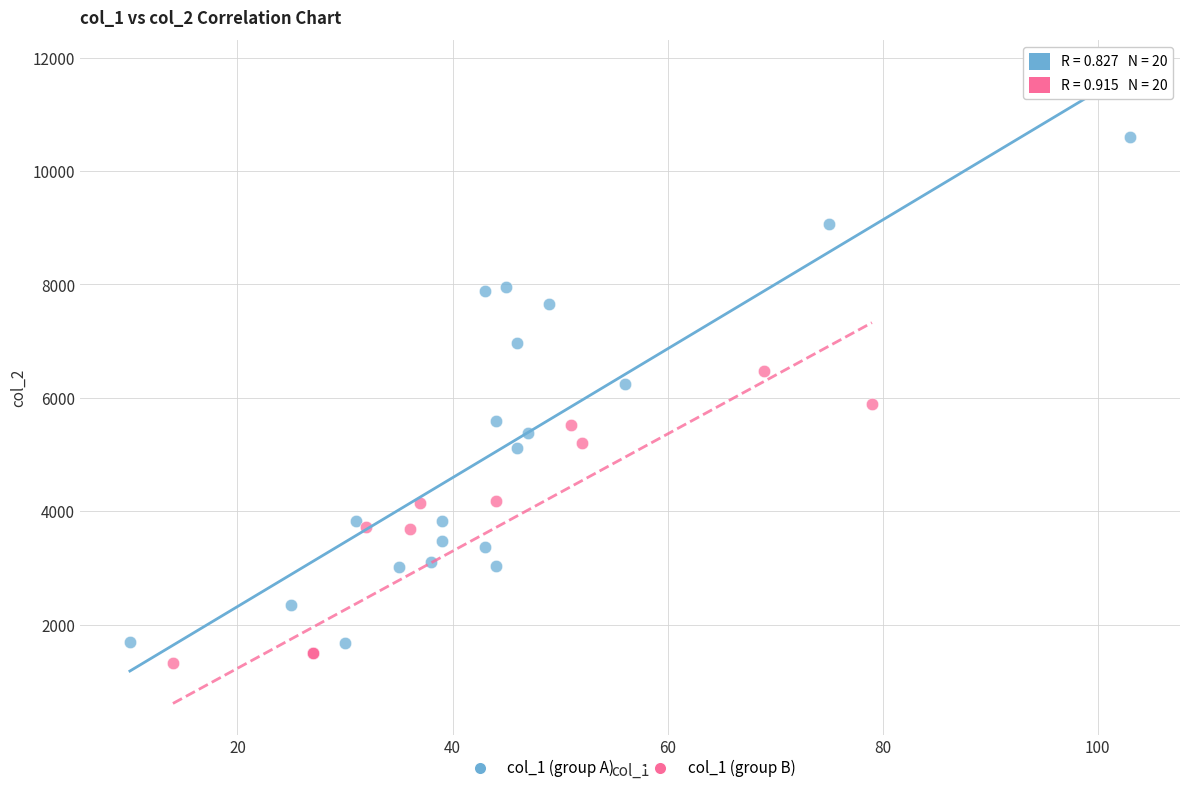

Which series has the widest spread of Y values?

col_1 (group A)